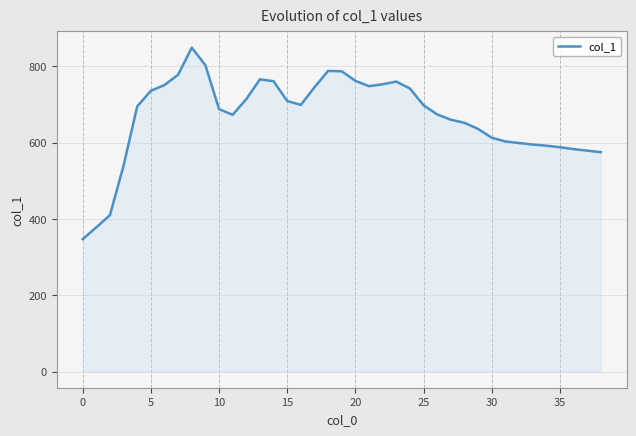

What is the smallest value displayed?

347